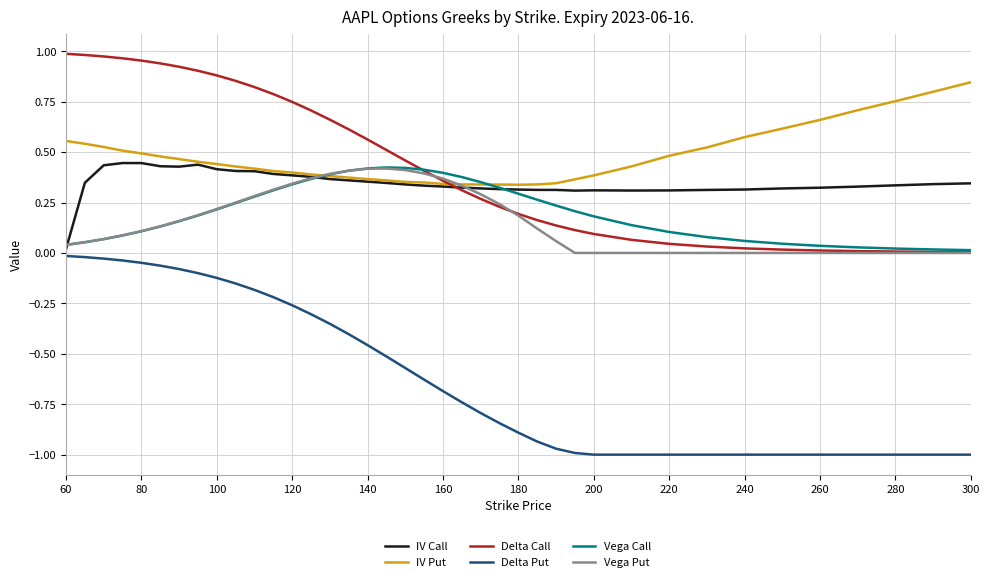

Which series has the widest spread of values?

Delta Put